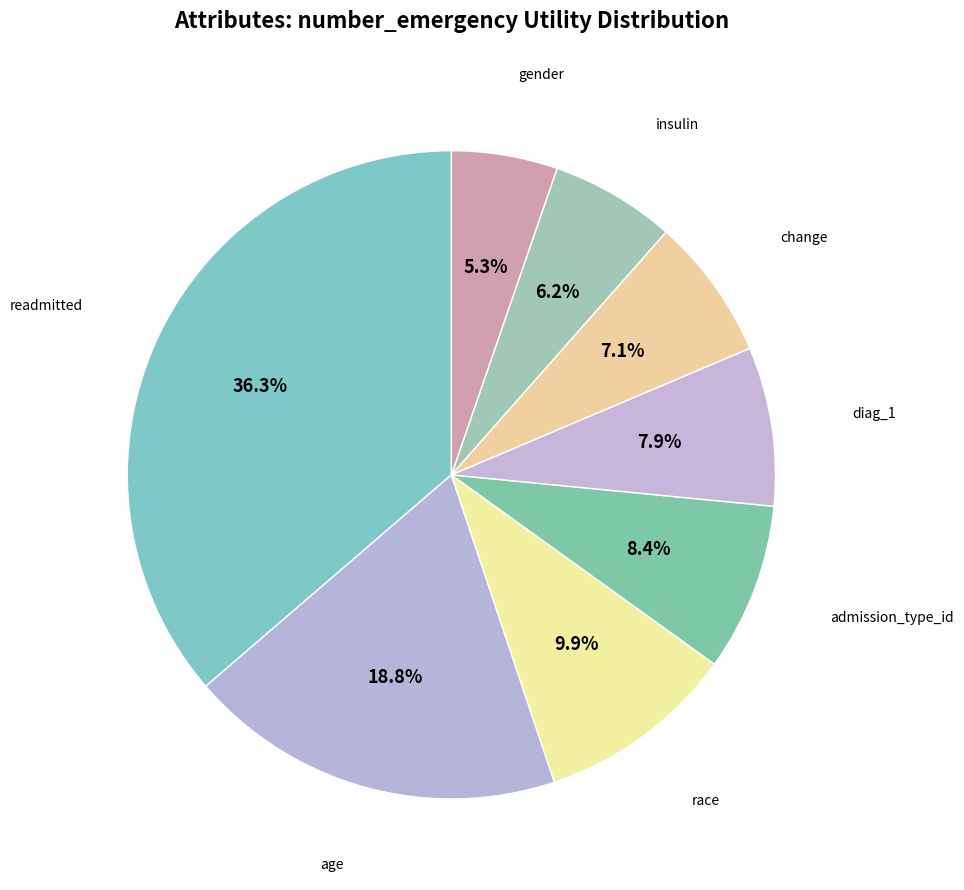

Rank the categories by value from lowest to highest.

gender, insulin, change, diag_1, admission_type_id, race, age, readmitted